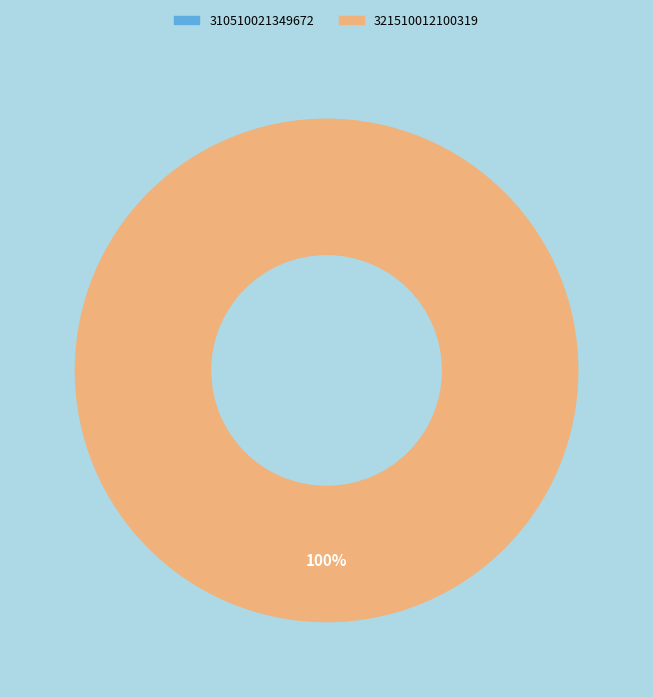

Which category has the biggest portion of the pie?

321510012100319